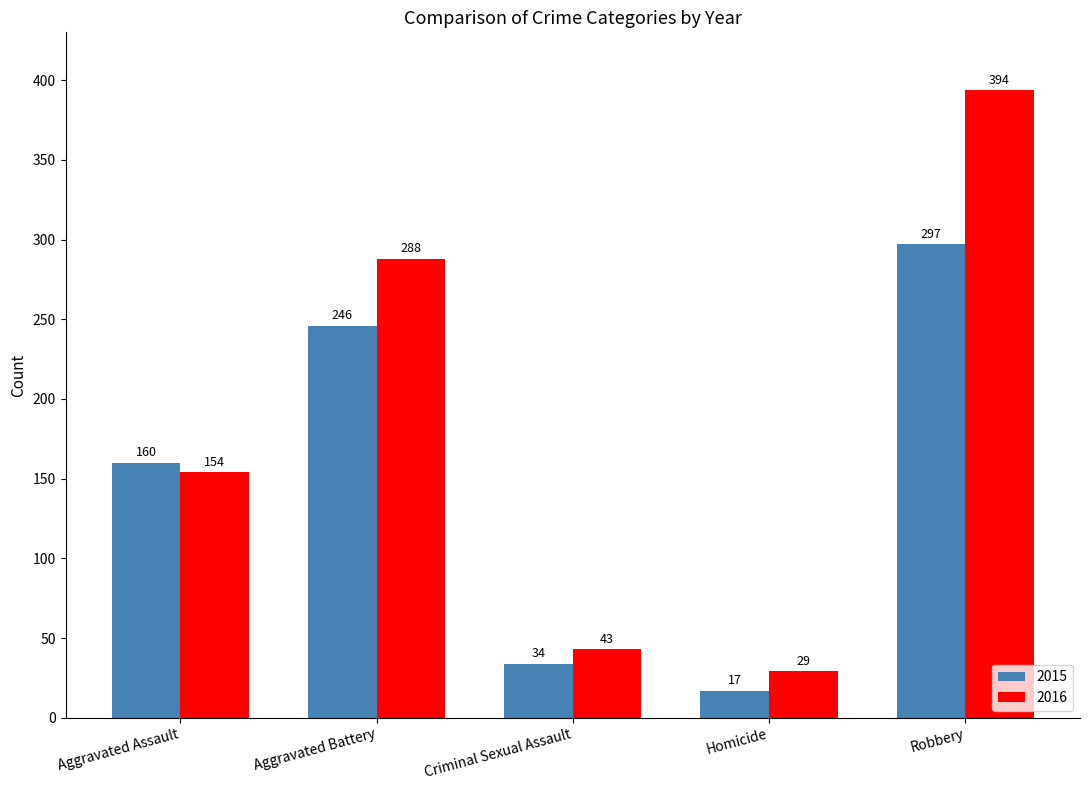

What position from the left is Homicide?

4